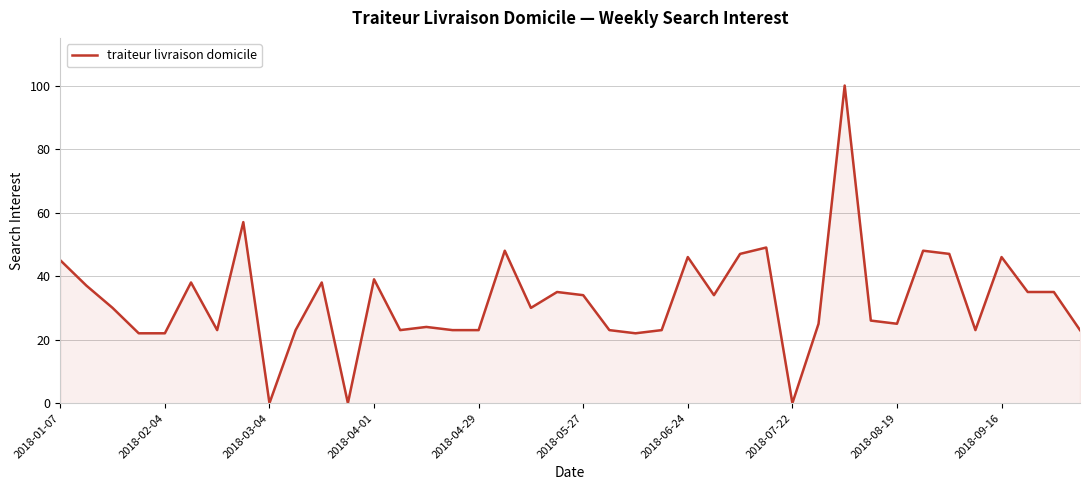

What is the difference between the maximum and minimum values?

100